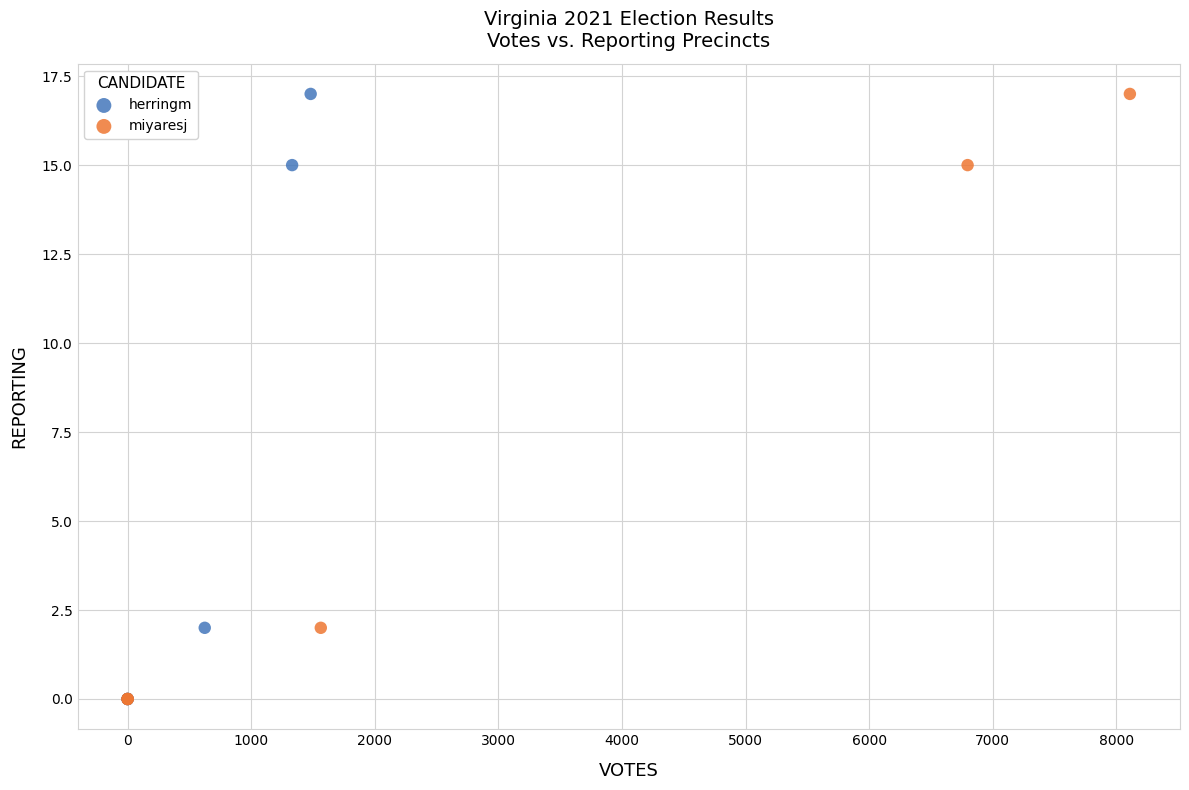

What are all the series names shown in the legend?

herringm, miyaresj